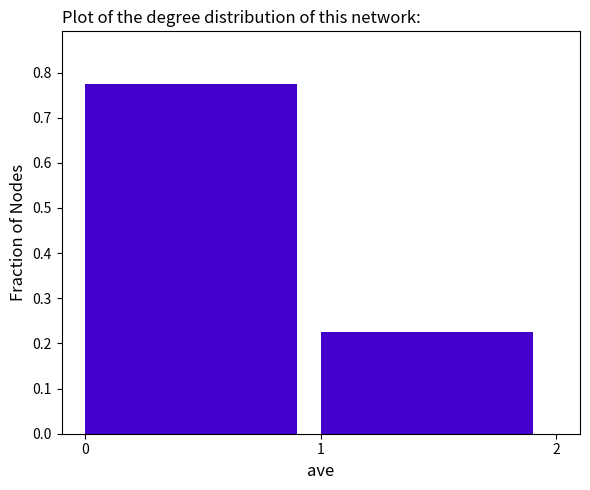

Reading left to right, transcribe this chart: for each bar, give the range it covers on the x-axis and its height. The values are not printed on the chart, so give them approximately, as read against the axis.

0 to 1: 0.78
1 to 2: 0.23